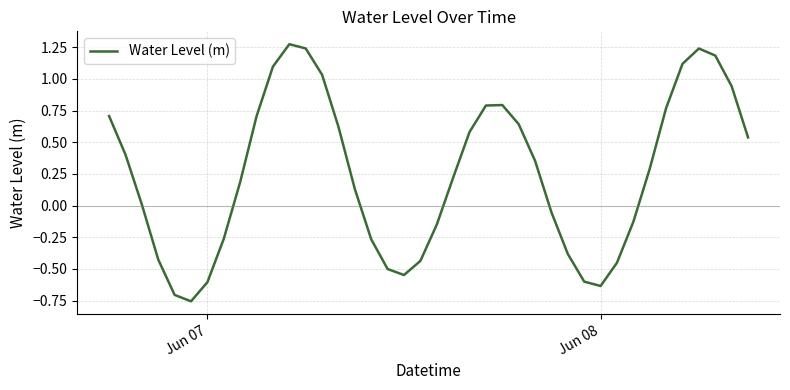

How many lines are shown in the chart?

1